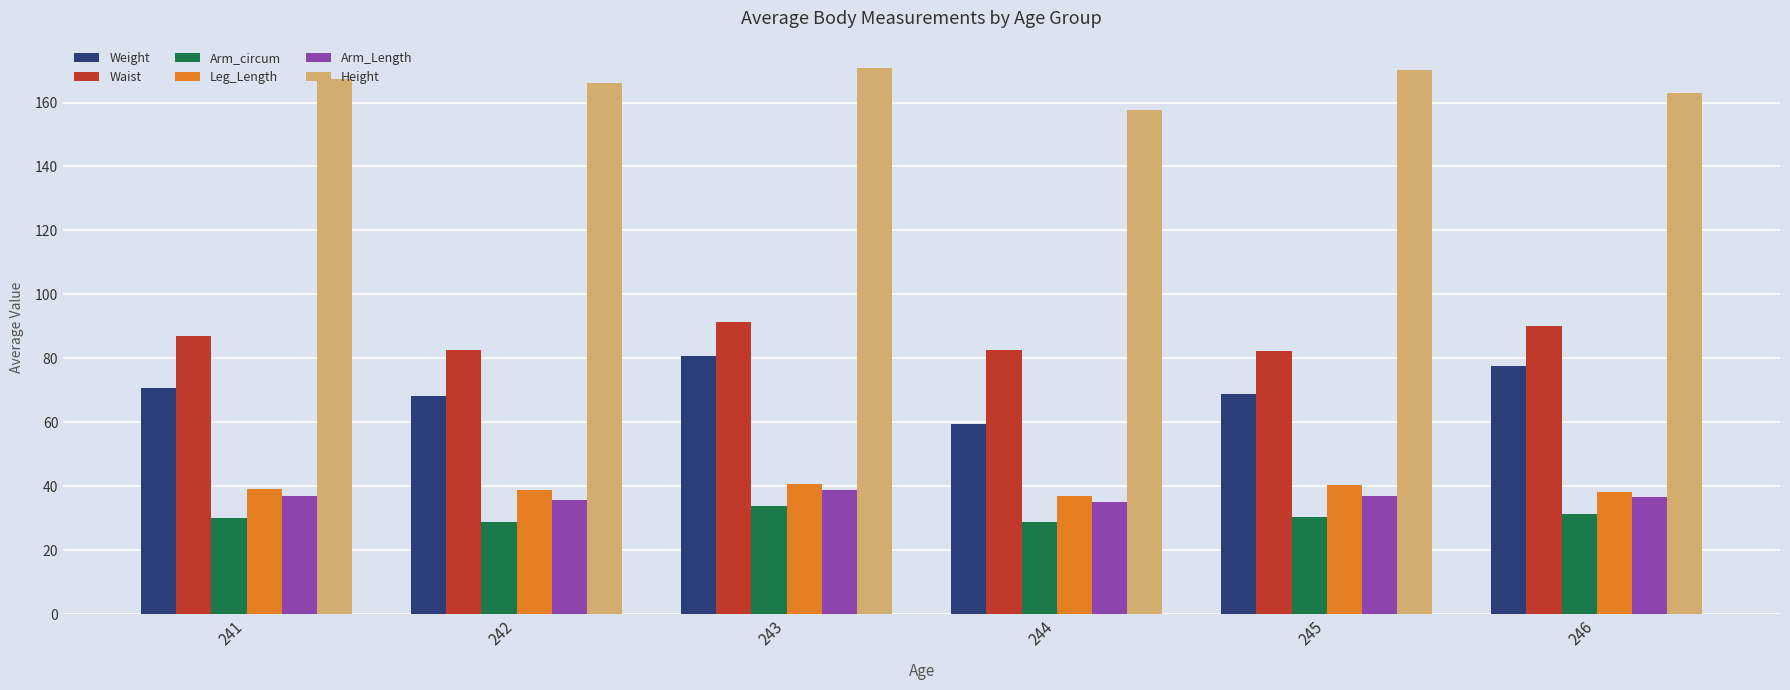

At which label does Waist first exceed 86?

241